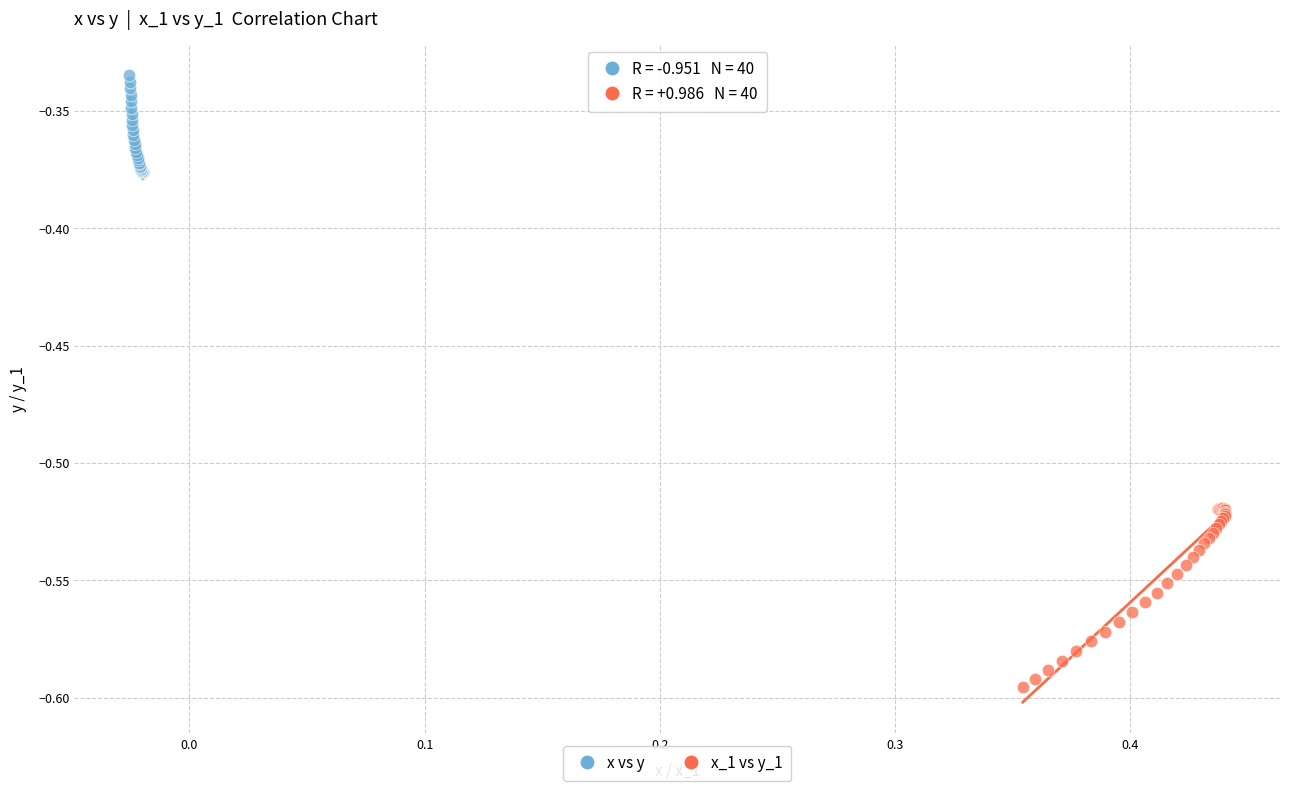

Which series contains the lowest Y value?

x_1 vs y_1